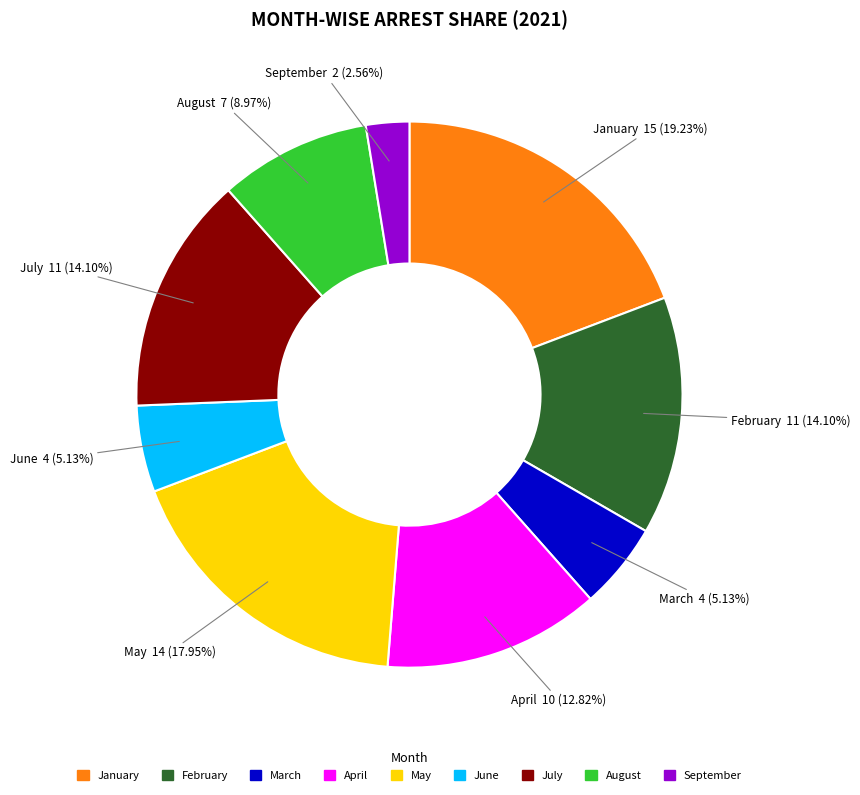

Between July and September, which is larger?

July